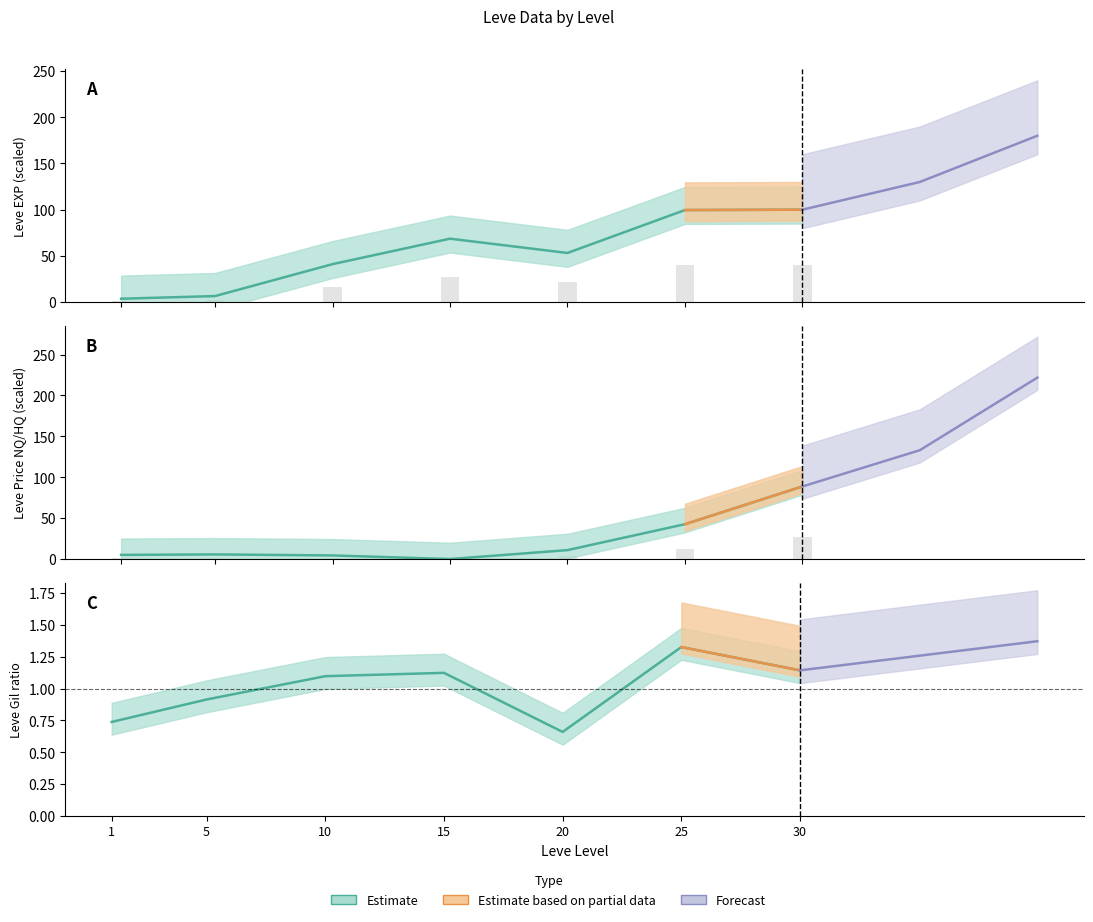

True or false: Leve EXP has a value of 53.2 at 20.

True